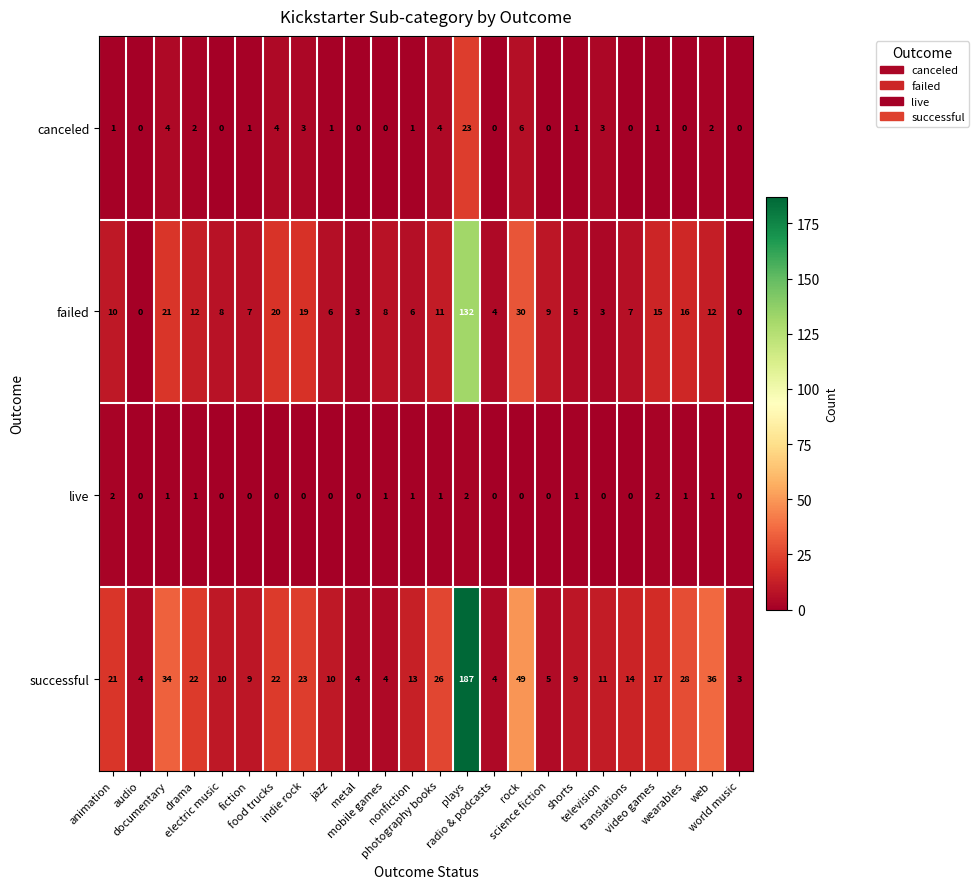

How many live values are between 0 and 1?

21